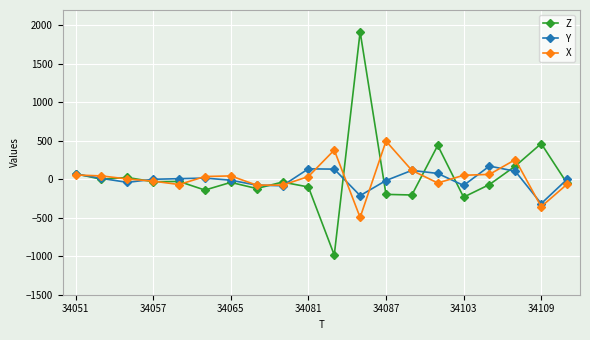

Which series has the largest range (max minus min)?

Z